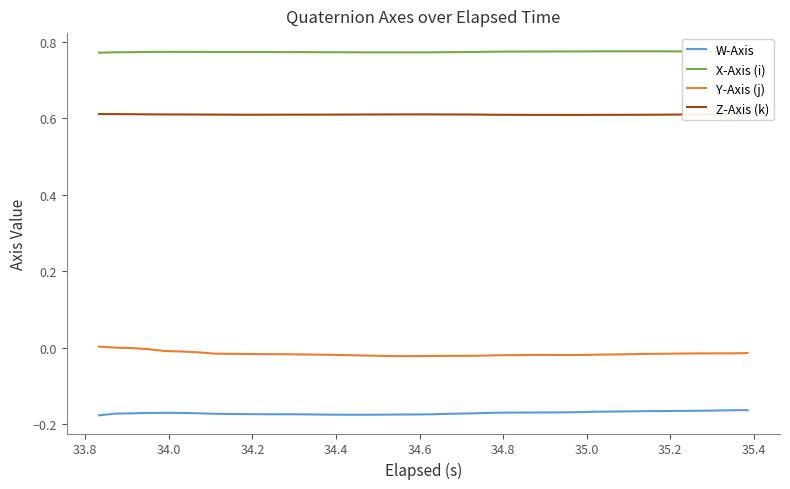

True or false: X-Axis (i) and W-Axis intersect in this chart.

False